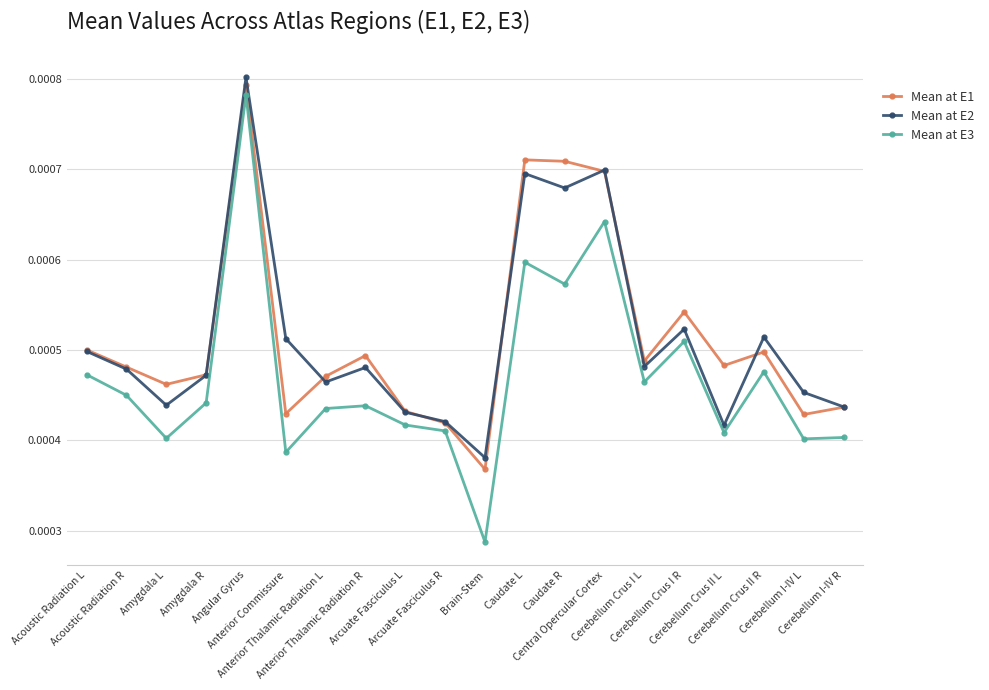

What are all the series names shown in the legend?

Mean at E1, Mean at E2, Mean at E3